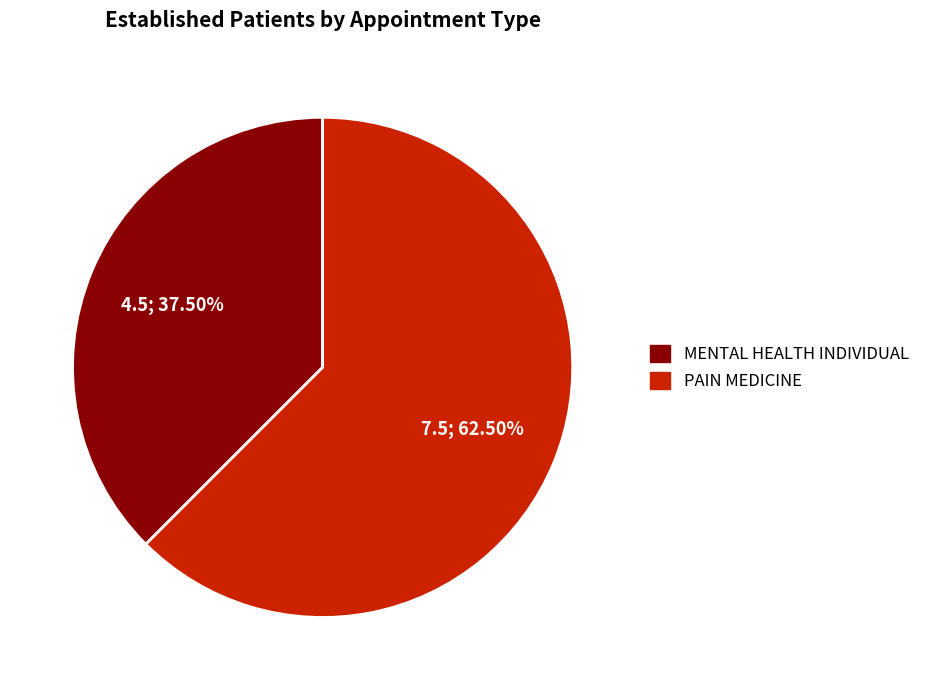

Which slice is the smallest?

MENTAL HEALTH INDIVIDUAL